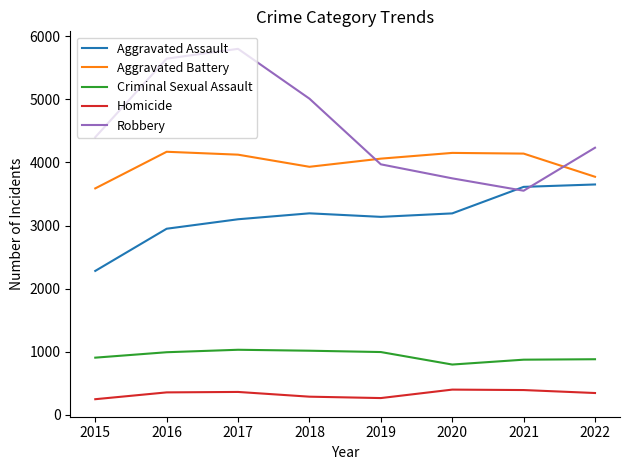

True or false: Criminal Sexual Assault and Aggravated Battery intersect in this chart.

False